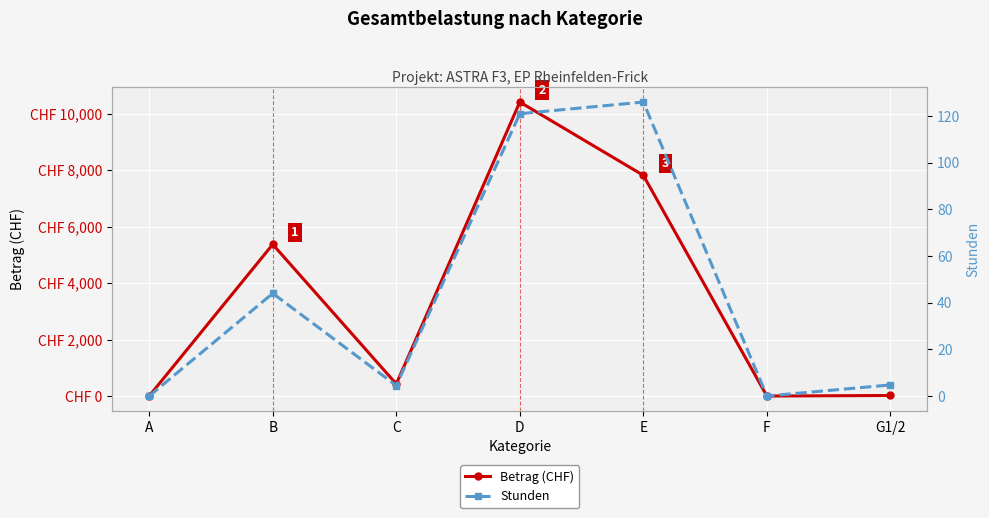

Between B and E, which is larger?

E